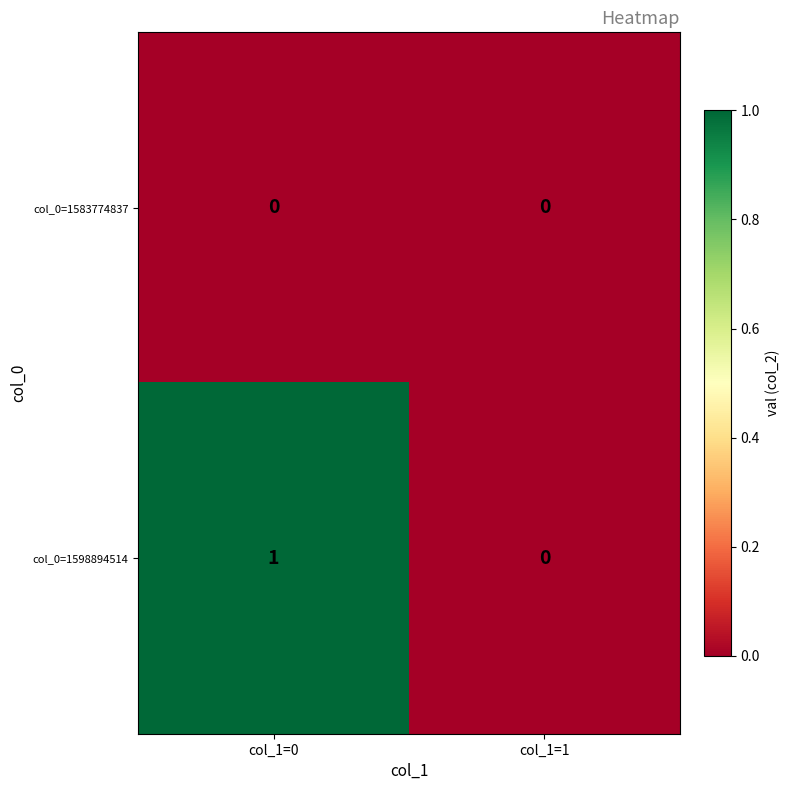

Between col_1=0 and col_1=1, which series saw the biggest shift?

col_0=1598894514